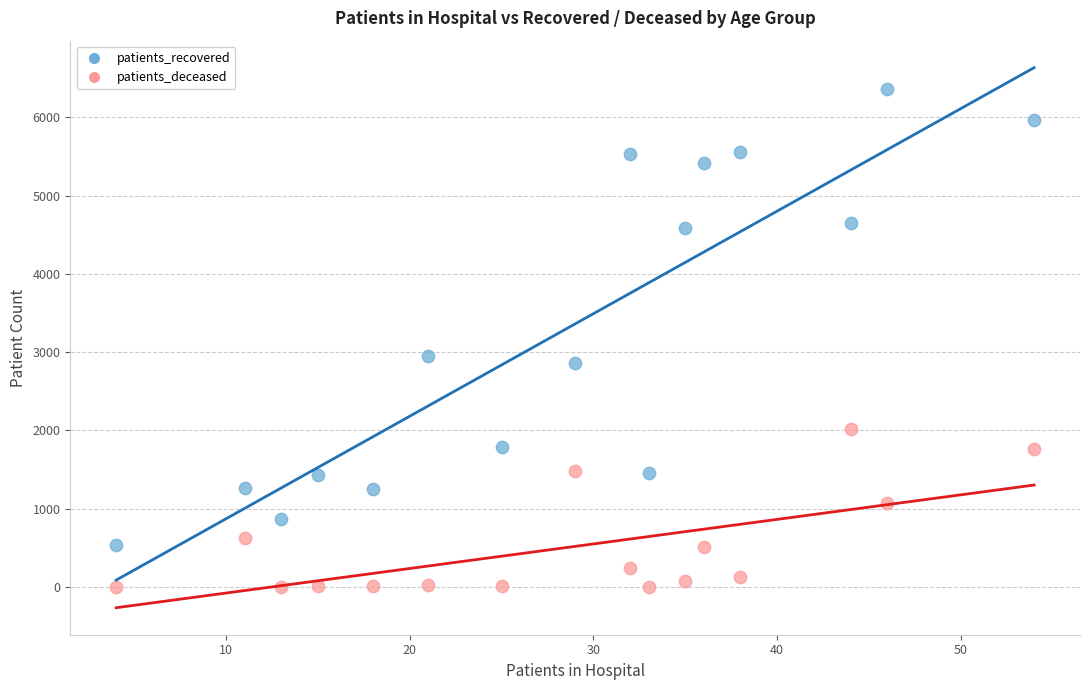

What are all the series names shown in the legend?

patients_recovered, patients_deceased